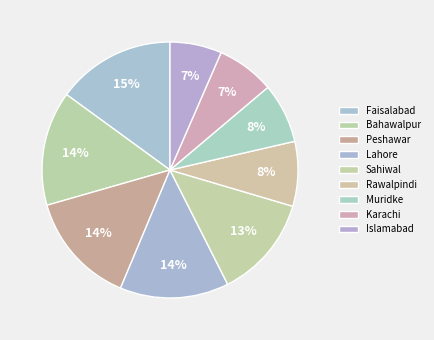

To the nearest percent, what is the difference between the largest and smallest slice percentages?

8%